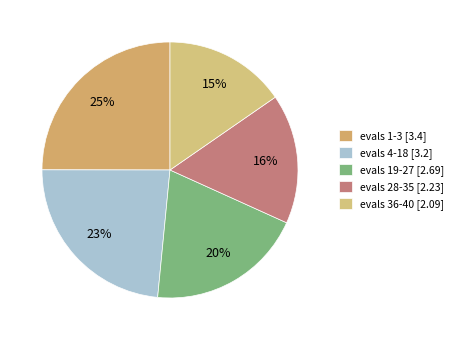

How many segments does this pie chart have?

5